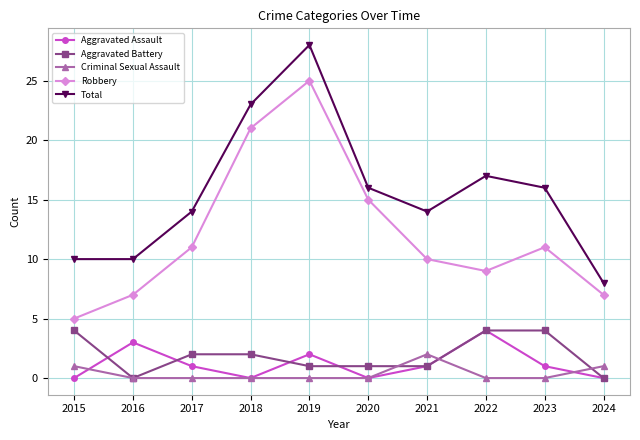

Where is Aggravated Assault nearest to the value 2?

2019